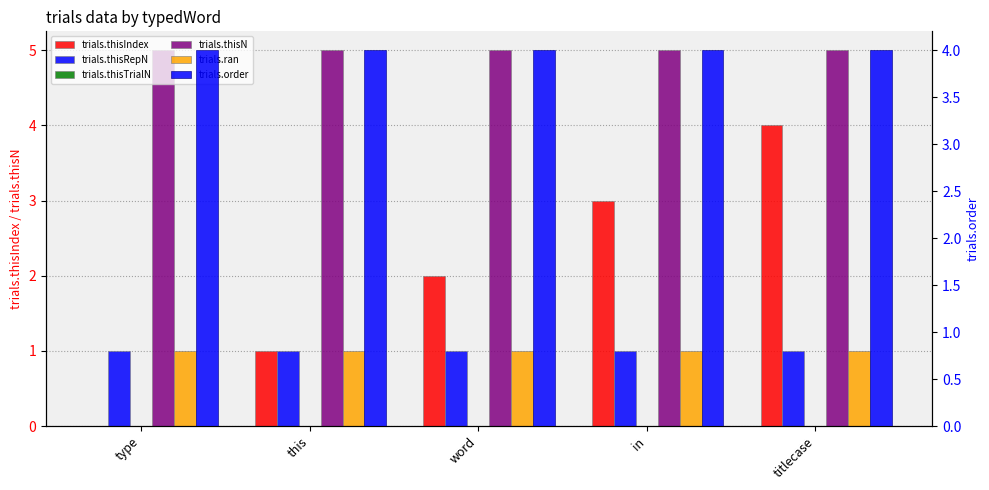

What is the label of the 3rd bar from the left?

word